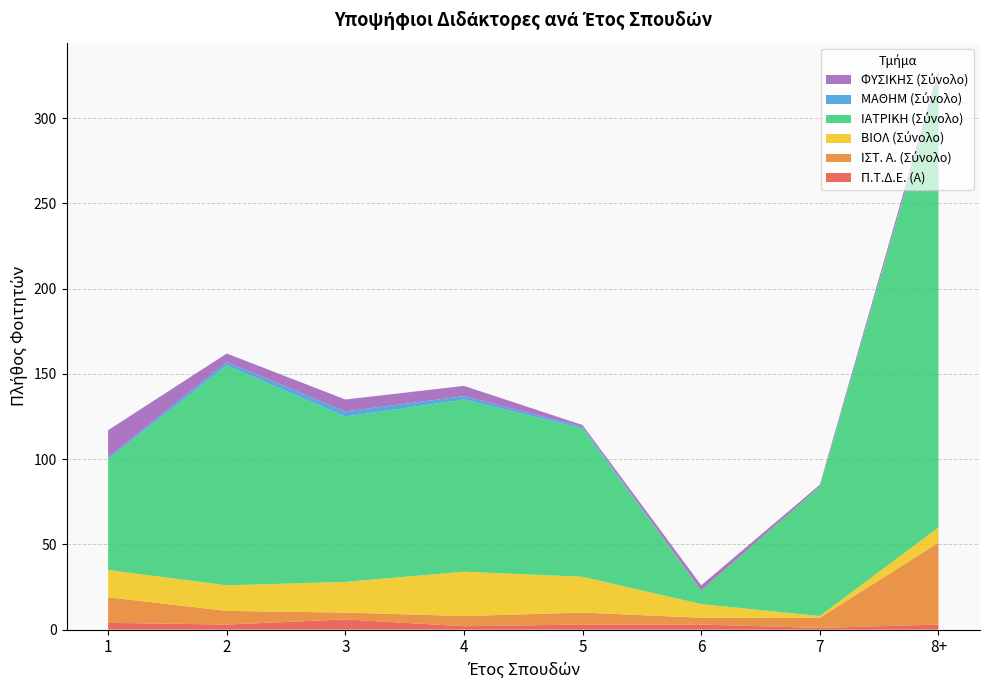

Reading left to right, transcribe all the data shown in this chart.

Π.Τ.Δ.Ε. (Α): 4	3	6	2	3	3	1	3
ΙΣΤ. Α. (Σύνολο): 15	8	4	6	7	4	6	48
ΒΙΟΛ (Σύνολο): 16	15	18	26	21	8	1	9
ΙΑΤΡΙΚΗ (Σύνολο): 65	129	97	101	87	8	76	264
ΜΑΘΗΜ (Σύνολο): 1	2	3	2	1	0	0	1
ΦΥΣΙΚΗΣ (Σύνολο): 16	5	7	6	1	3	1	3